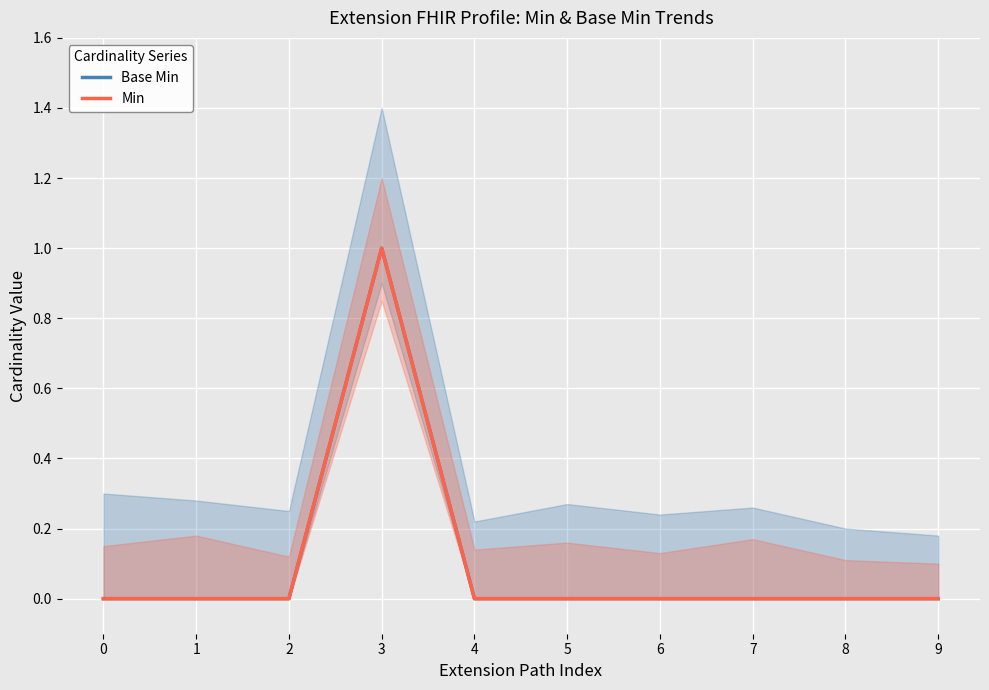

True or false: Base Min has more than 0 interior local peaks.

True